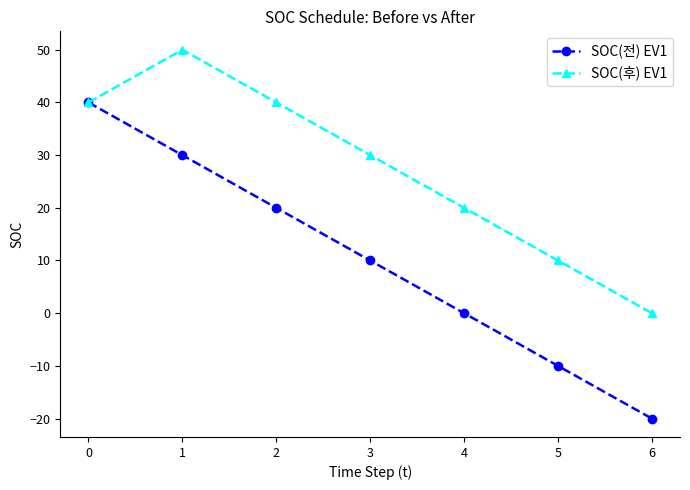

Which series has the largest total across all categories?

SOC(후) EV1